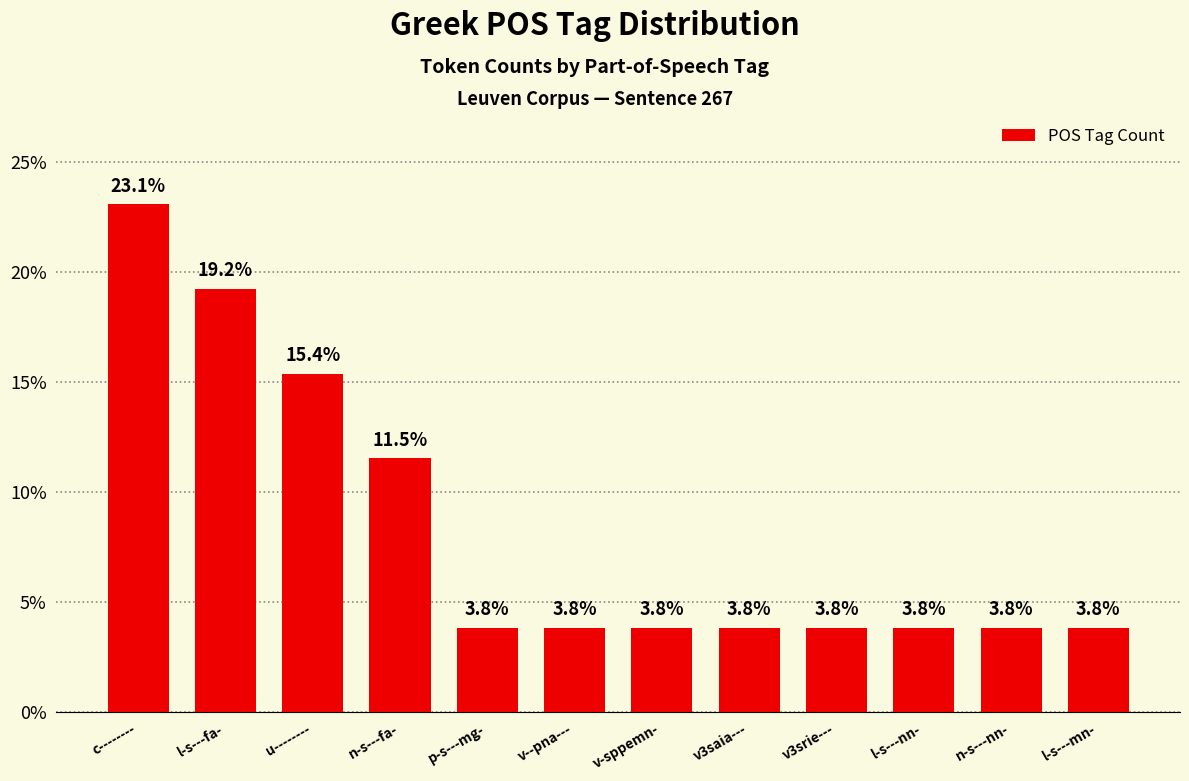

Read the value at l-s---mn-.

3.8